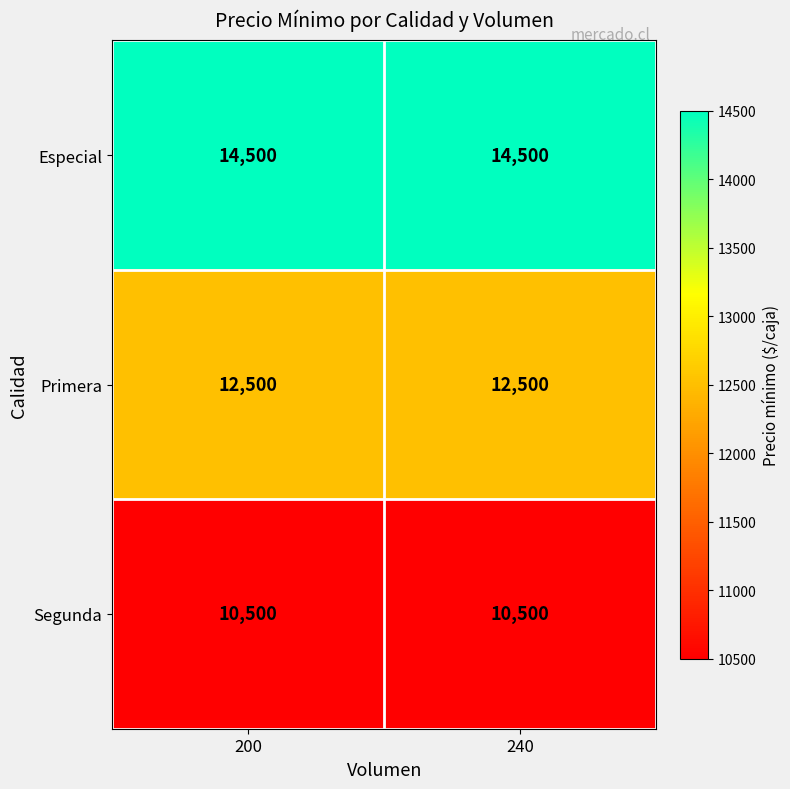

At how many categories does at least one series exceed 12838?

2